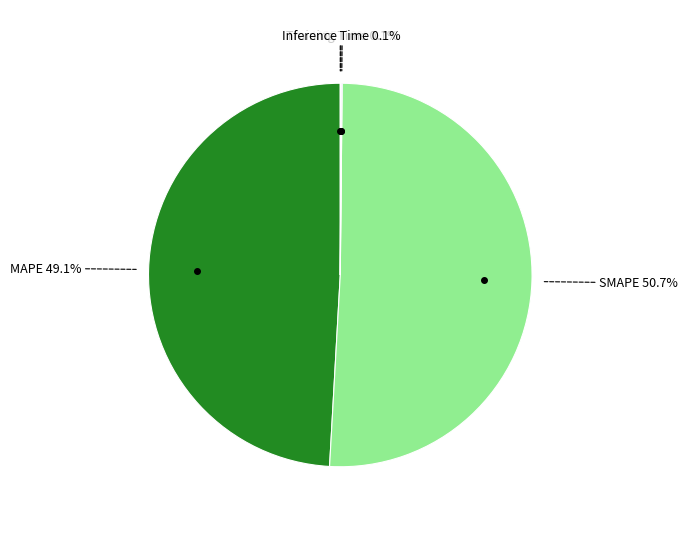

Which category has the biggest portion of the pie?

SMAPE